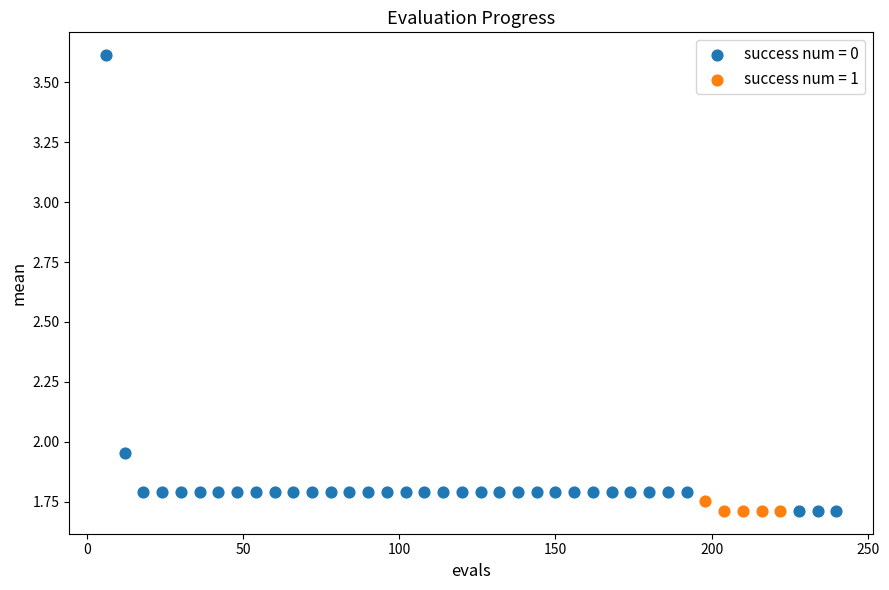

Which series has the widest spread of Y values?

success num = 0